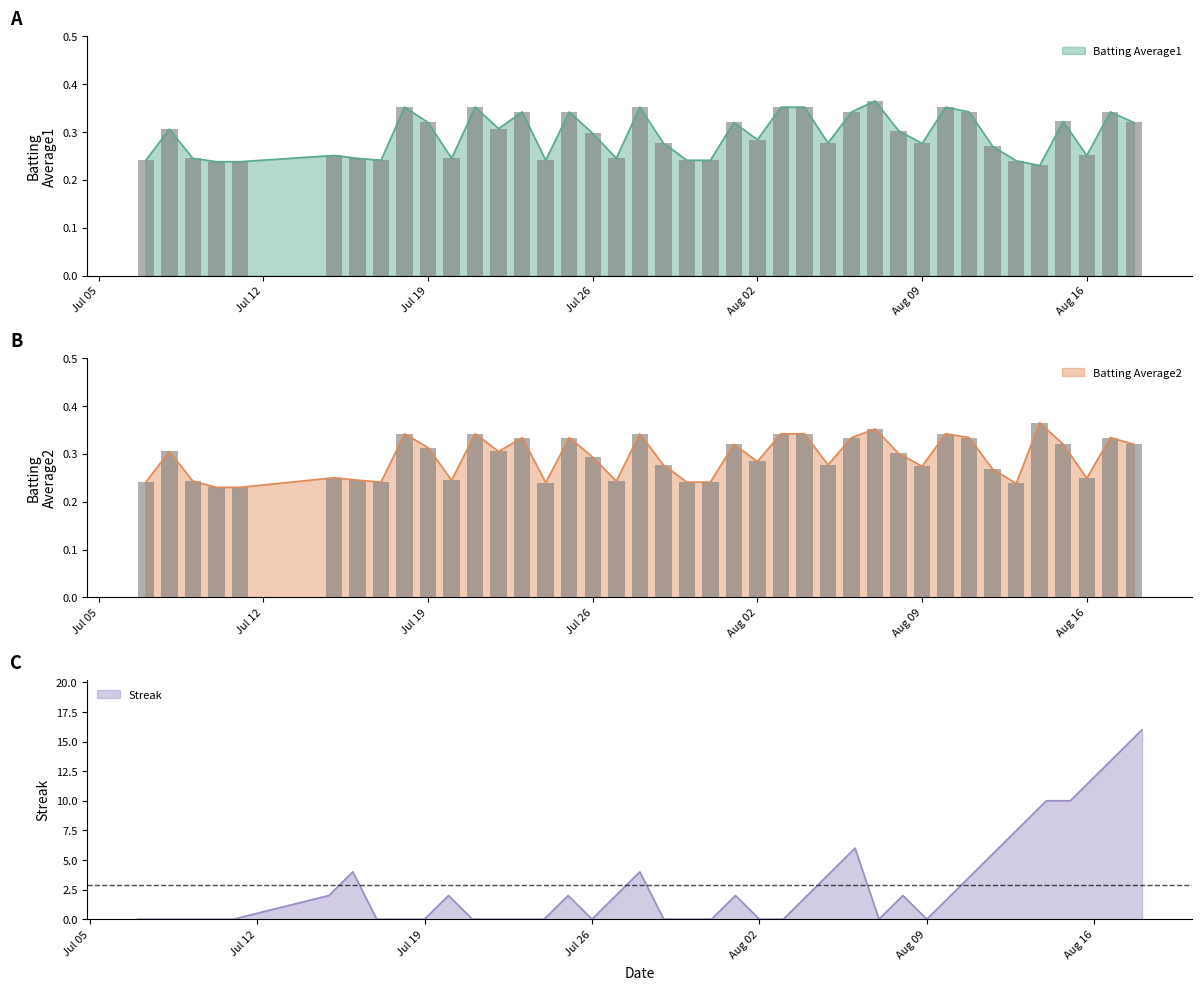

Reading left to right, list all the values displayed in this chart.

Batting Average1: 0.2	0.3	0.2	0.2	0.2	0.3	0.2	0.2	0.4	0.3	0.2	0.4	0.3	0.3	0.2	0.3	0.3	0.2	0.4	0.3	0.2	0.2	0.3	0.3	0.4	0.4	0.3	0.3	0.4	0.3	0.3	0.4	0.3	0.3	0.2	0.2	0.3	0.3	0.3	0.3
Batting Average2: 0.2	0.3	0.2	0.2	0.2	0.2	0.2	0.2	0.3	0.3	0.2	0.3	0.3	0.3	0.2	0.3	0.3	0.2	0.3	0.3	0.2	0.2	0.3	0.3	0.3	0.3	0.3	0.3	0.4	0.3	0.3	0.3	0.3	0.3	0.2	0.4	0.3	0.2	0.3	0.3
Streak: 0.0	0.0	0.0	0.0	0.0	2.0	4.0	0.0	0.0	0.0	2.0	0.0	0.0	0.0	0.0	2.0	0.0	2.0	4.0	0.0	0.0	0.0	2.0	0.0	0.0	2.0	4.0	6.0	0.0	2.0	0.0	2.0	4.0	6.0	8.0	10.0	10.0	12.0	14.0	16.0